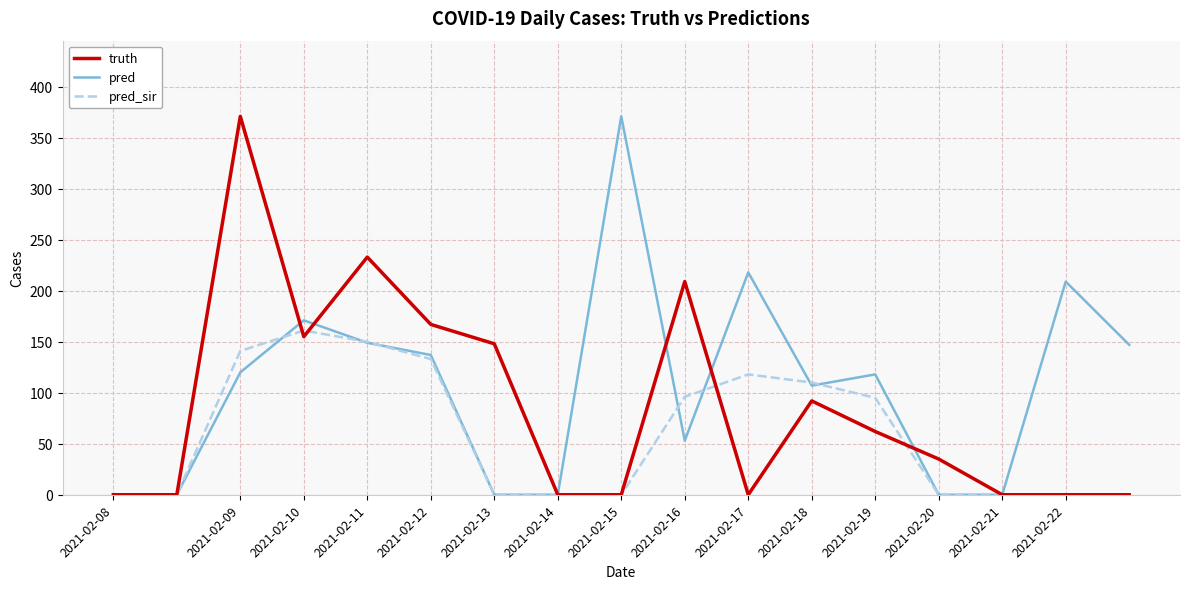

Rank the series by their average value, from lowest to highest.

pred_sir, truth, pred